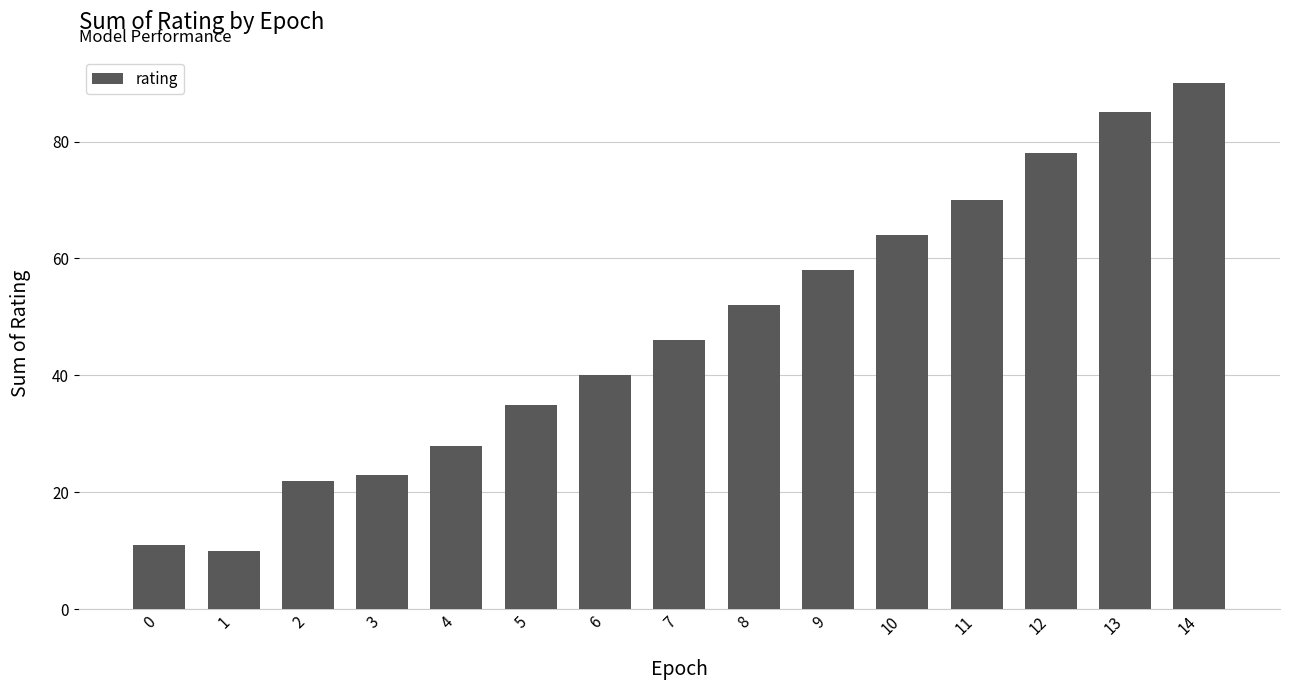

At which category does the chart reach its minimum across all series?

1